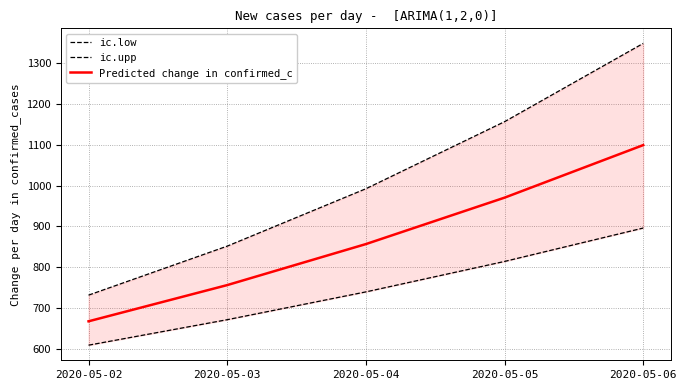

At 2020-05-02, list the series in order from largest to smallest.

ic.upp, Predicted change in confirmed_c, ic.low